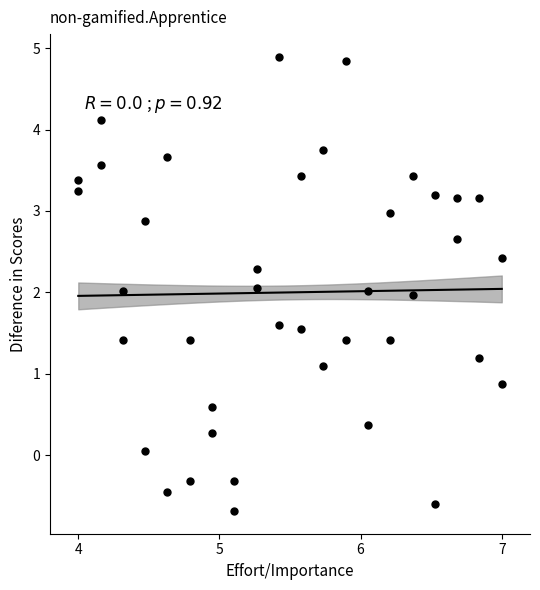

What is the range of Y values (max minus min)?

5.6